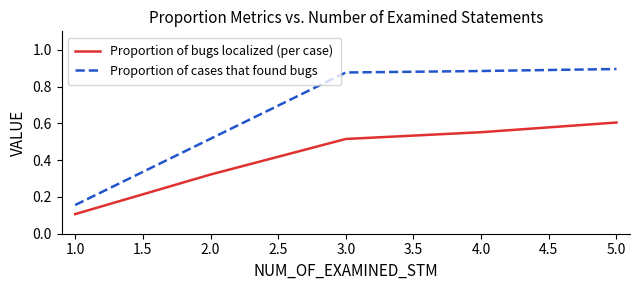

How many series are shown in this chart?

2